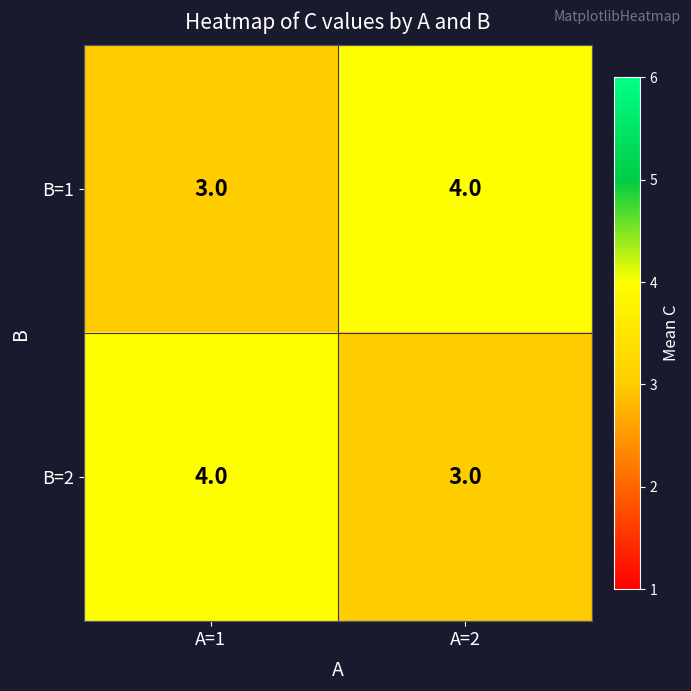

What is the approximate value of B=2 at A=2?

3